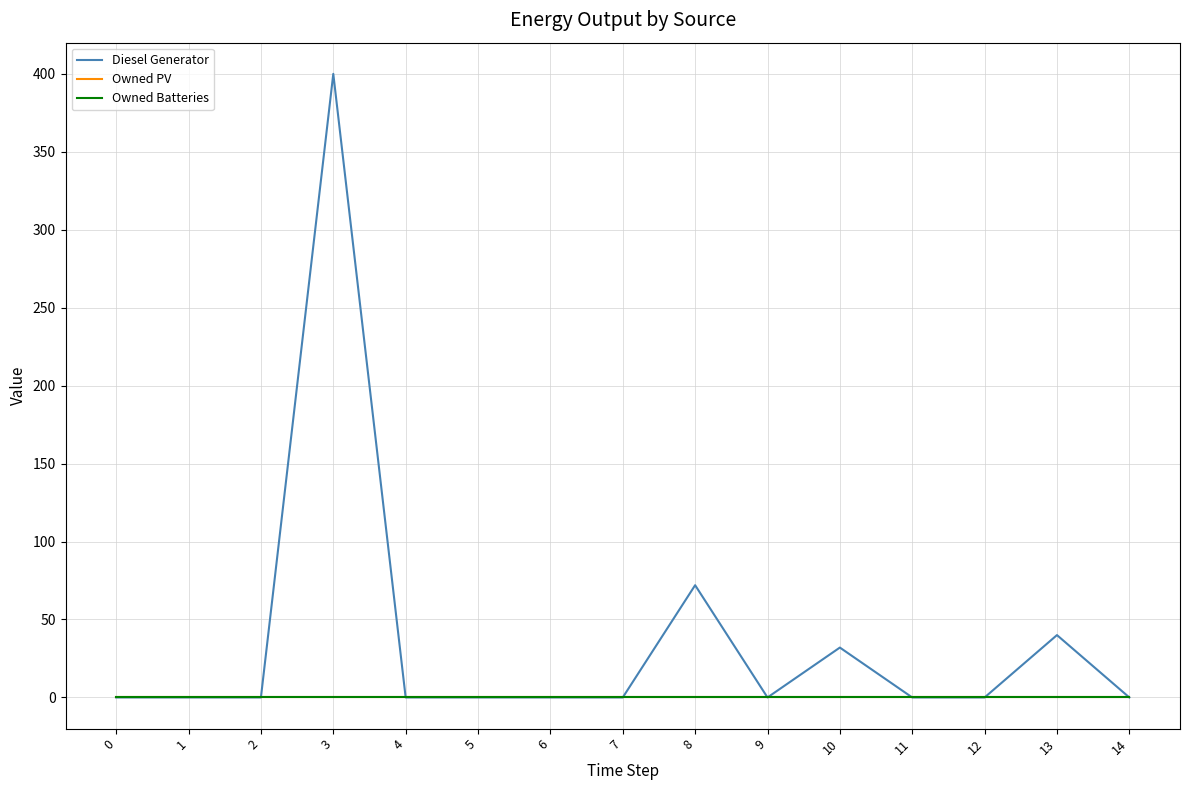

Is this an area chart (filled region under the line)?

No